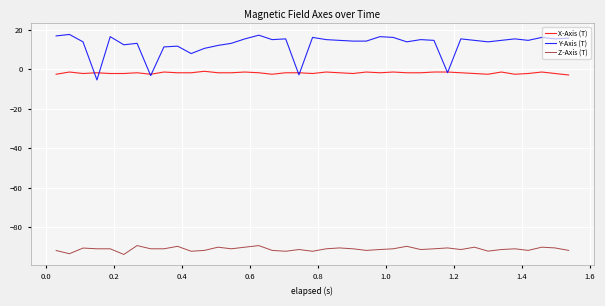

Which series has the widest spread of values?

Y-Axis (T)